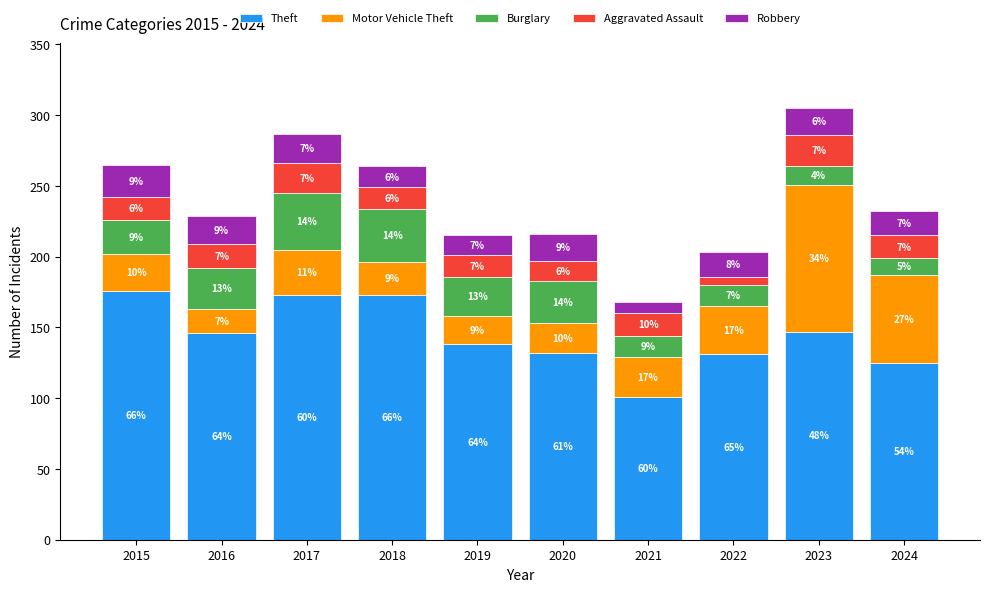

What are all the series names shown in the legend?

Theft, Motor Vehicle Theft, Burglary, Aggravated Assault, Robbery